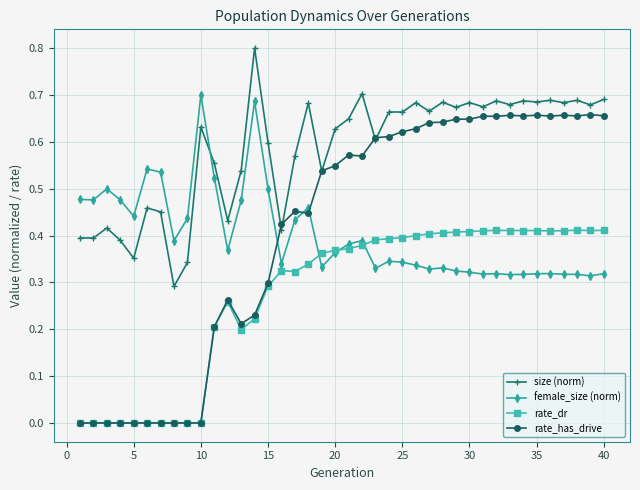

What is the maximum value shown in the chart?

0.8